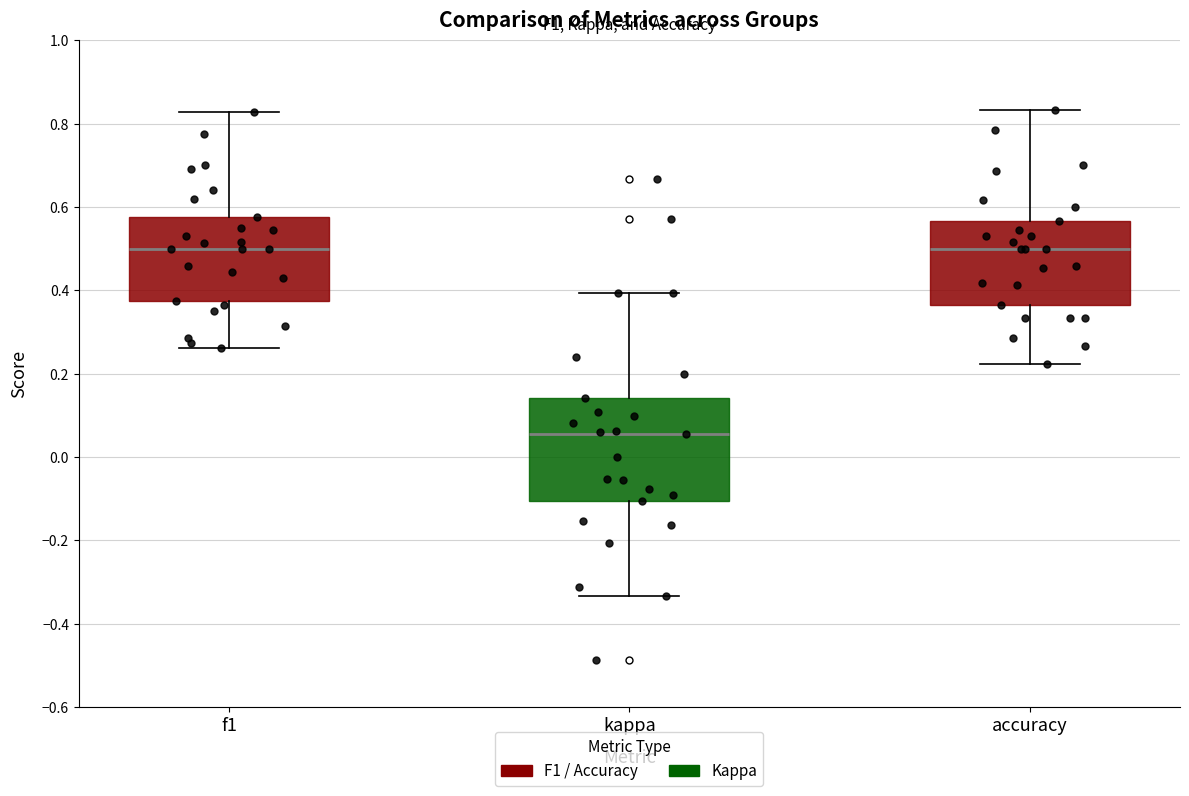

Where does the median line of the box for kappa sit on the y-axis? The values are not printed on the chart, so give them approximately, as read against the axis.

0.06